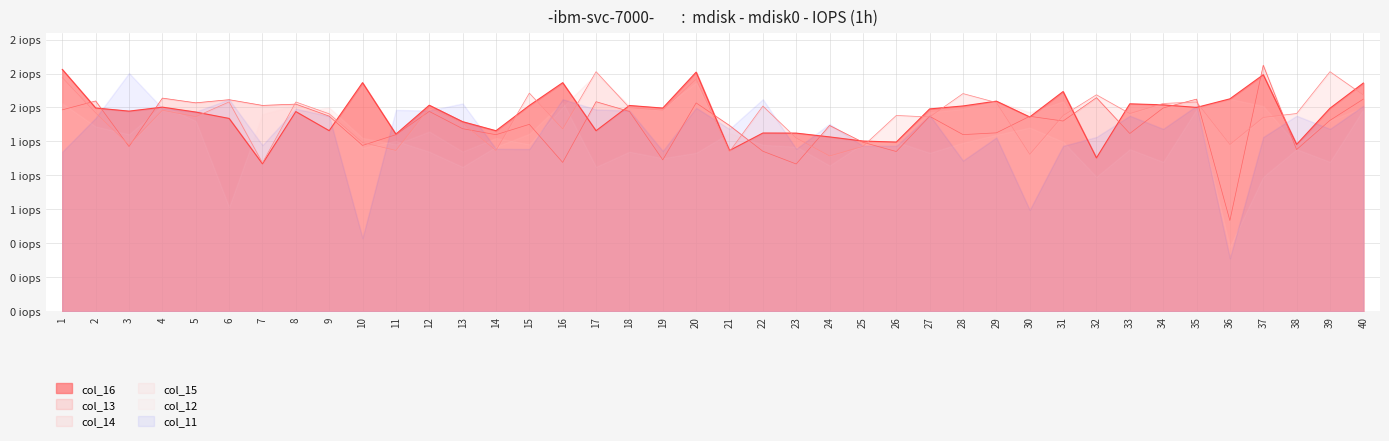

What is the maximum value for col_14?

1.8